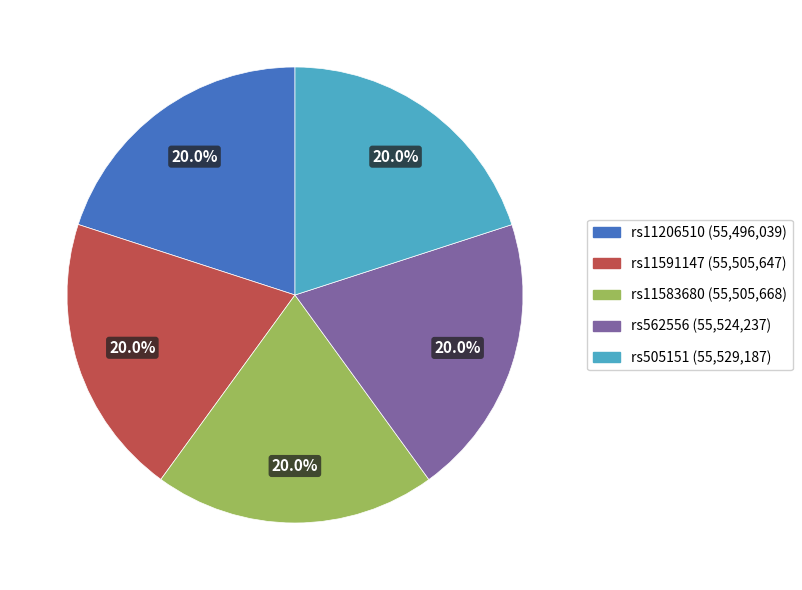

Is there a majority slice in this chart?

No